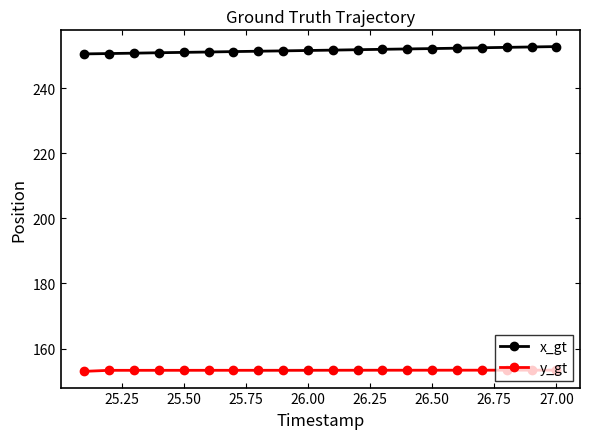

What is the sum of all x_gt values?

5031.8